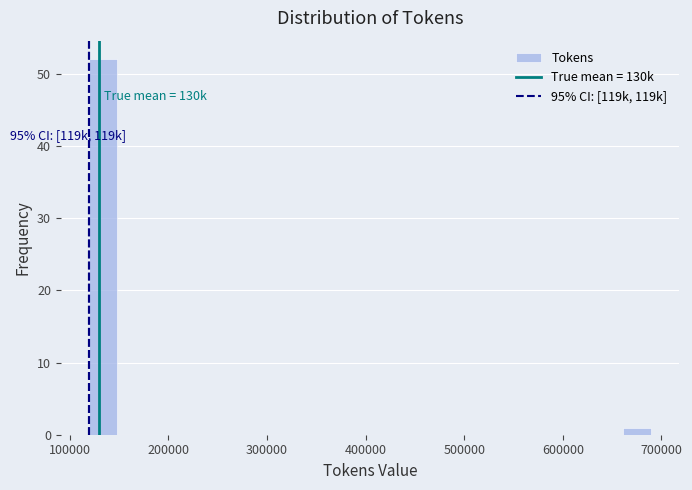

Read against the x-axis, roughly where is the centre of the tallest bar?

130000